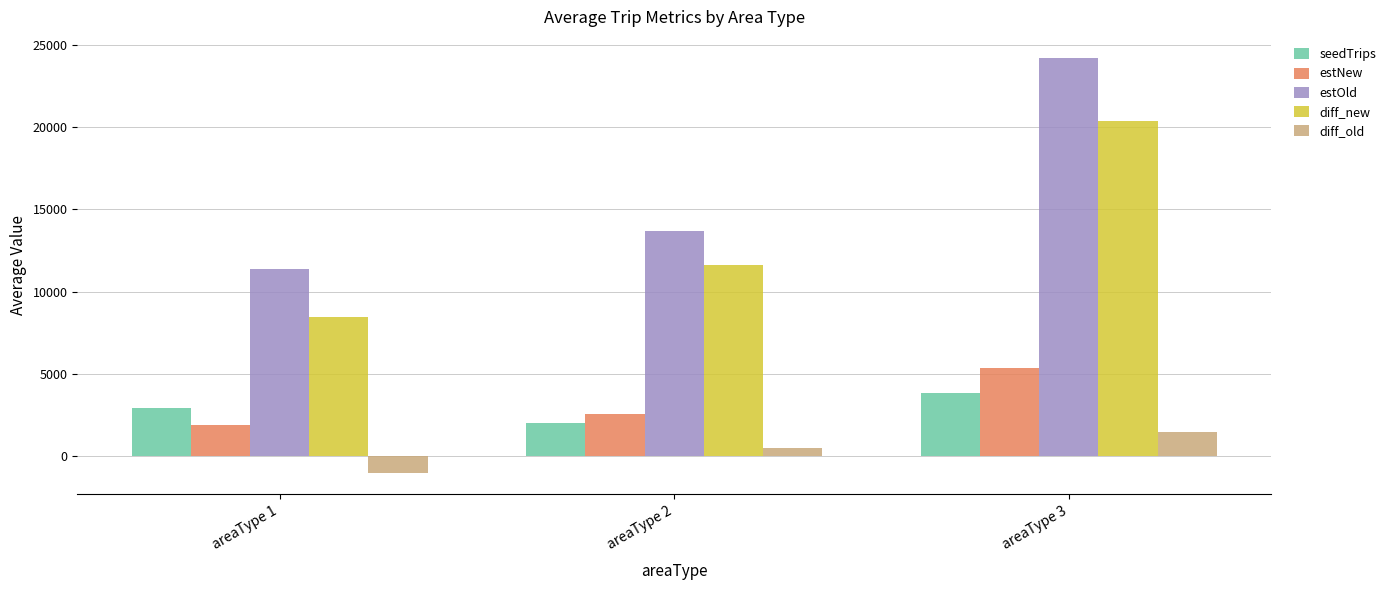

What is the average value of the estOld series?

16433.9